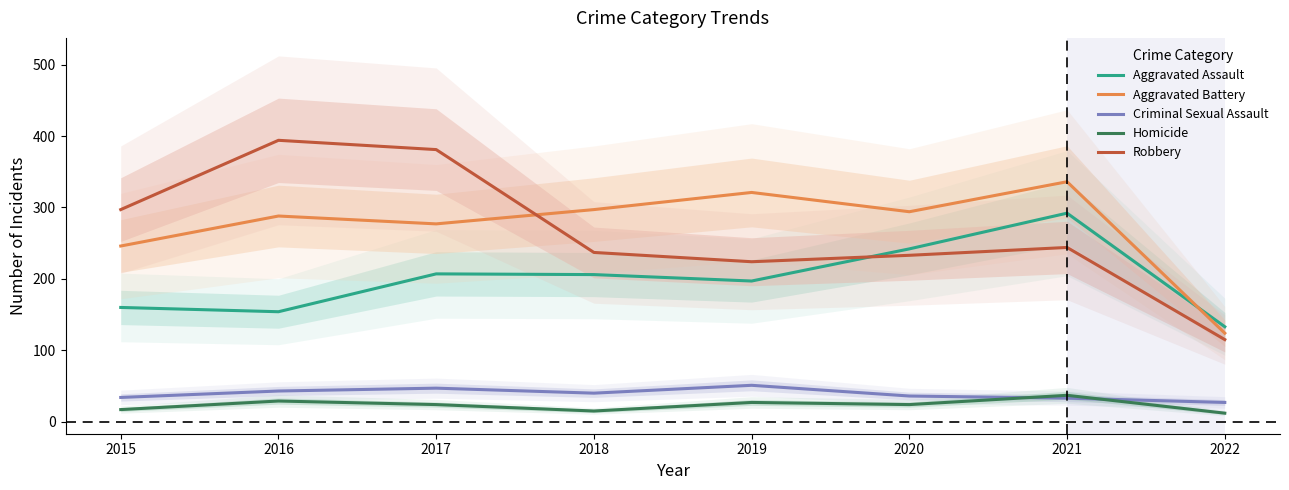

Reading left to right, what are all the values shown in this chart?

Aggravated Assault: 2015=160	2016=154	2017=207	2018=206	2019=197	2020=242	2021=292	2022=133
Aggravated Battery: 2015=246	2016=288	2017=277	2018=297	2019=321	2020=294	2021=336	2022=124
Criminal Sexual Assault: 2015=34	2016=43	2017=47	2018=40	2019=51	2020=36	2021=33	2022=27
Homicide: 2015=17	2016=29	2017=24	2018=15	2019=27	2020=24	2021=37	2022=12
Robbery: 2015=297	2016=394	2017=381	2018=237	2019=224	2020=233	2021=244	2022=115